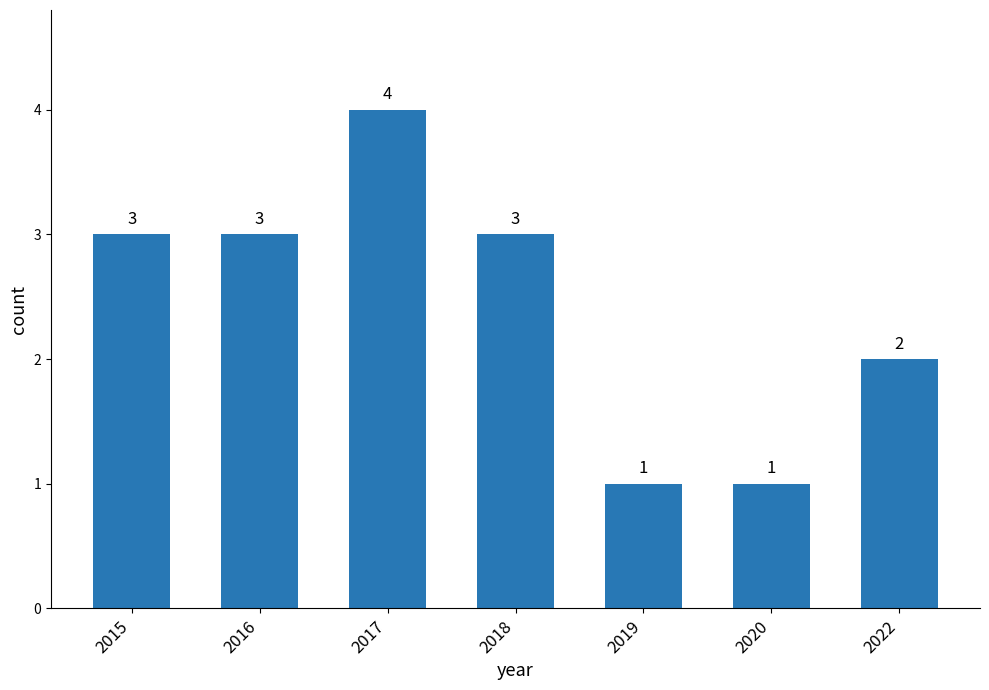

What is the approximate value at 2016?

3